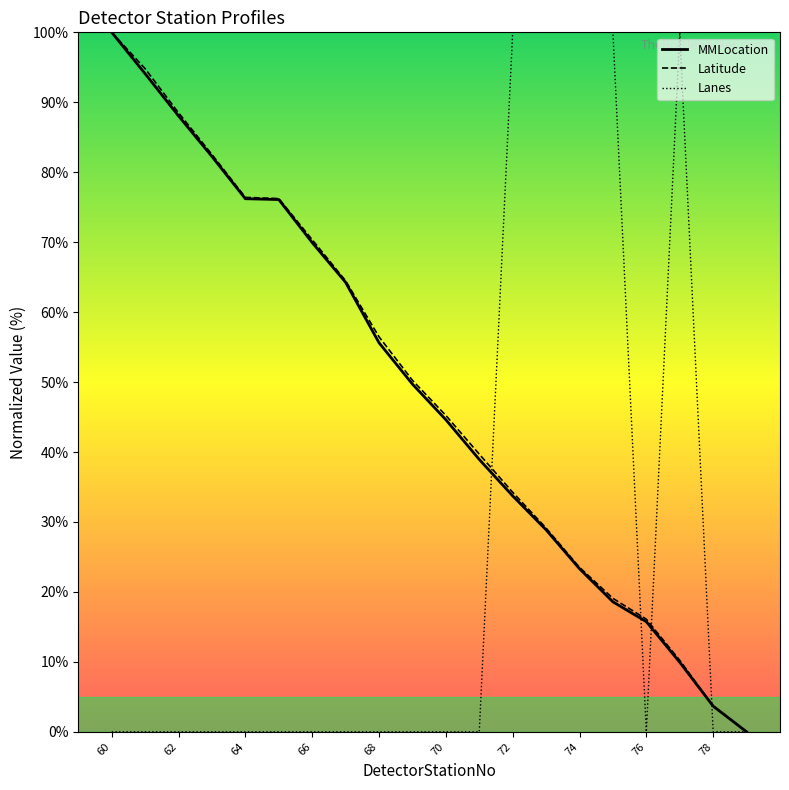

Which series has the largest range (max minus min)?

MMLocation